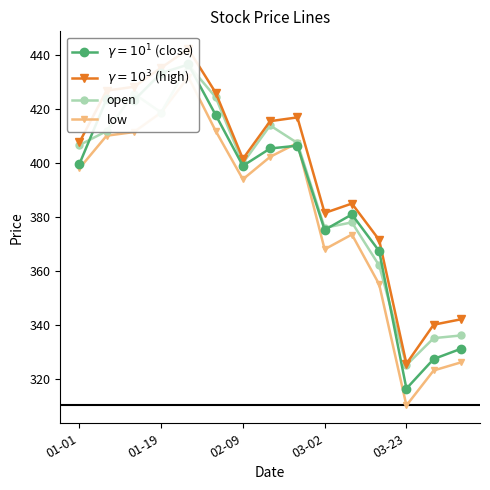

What is the average value of the low (light orange) series?

382.8